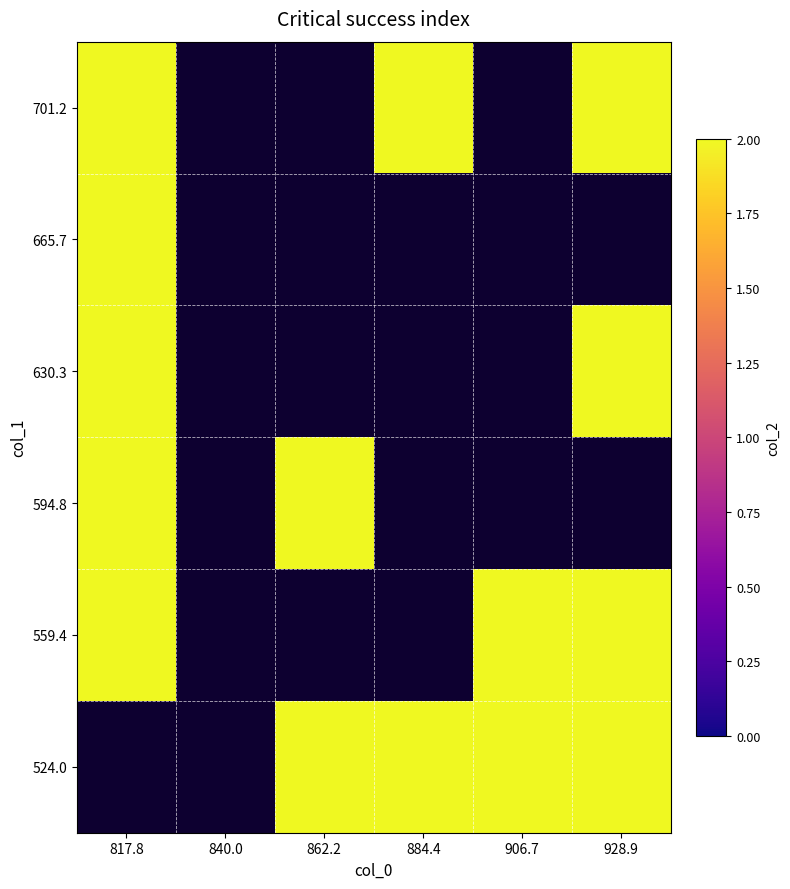

How many positive values does the 630.3 series have?

2